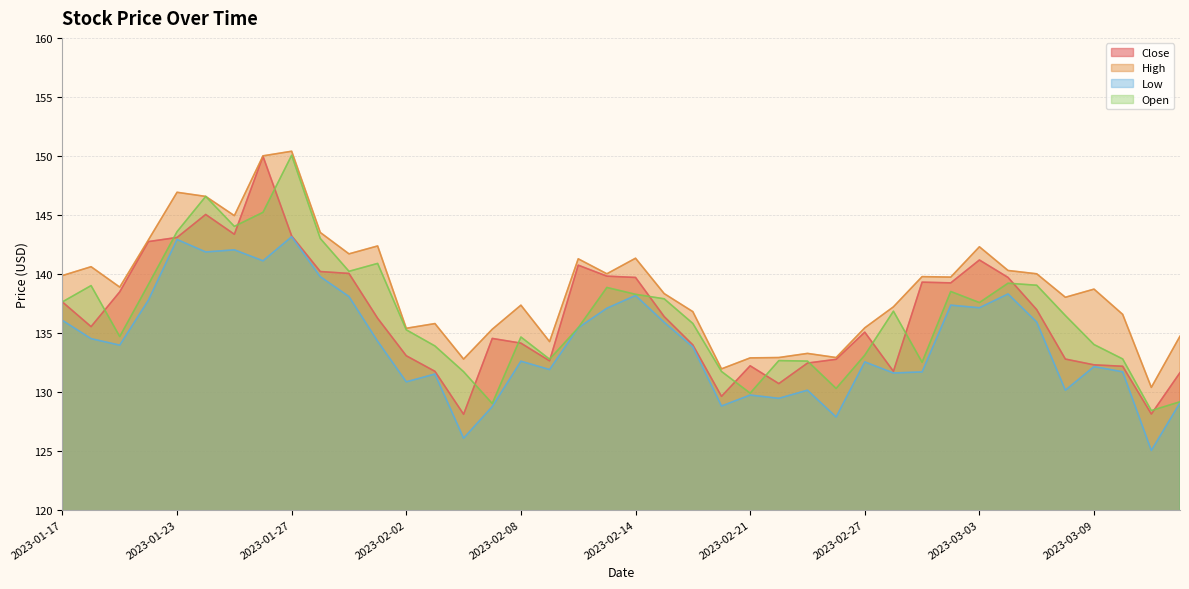

At 2023-02-24, list the series in order from largest to smallest.

High, Close, Open, Low